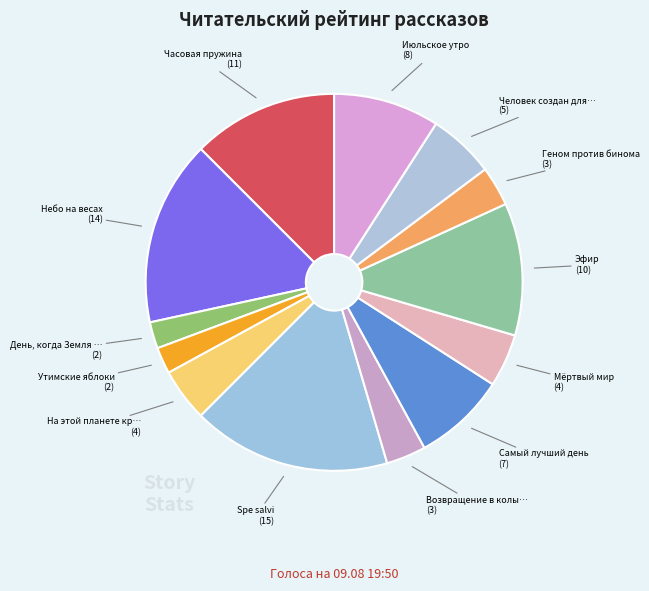

What is the smallest slice in the pie chart?

День, когда Земля опустела